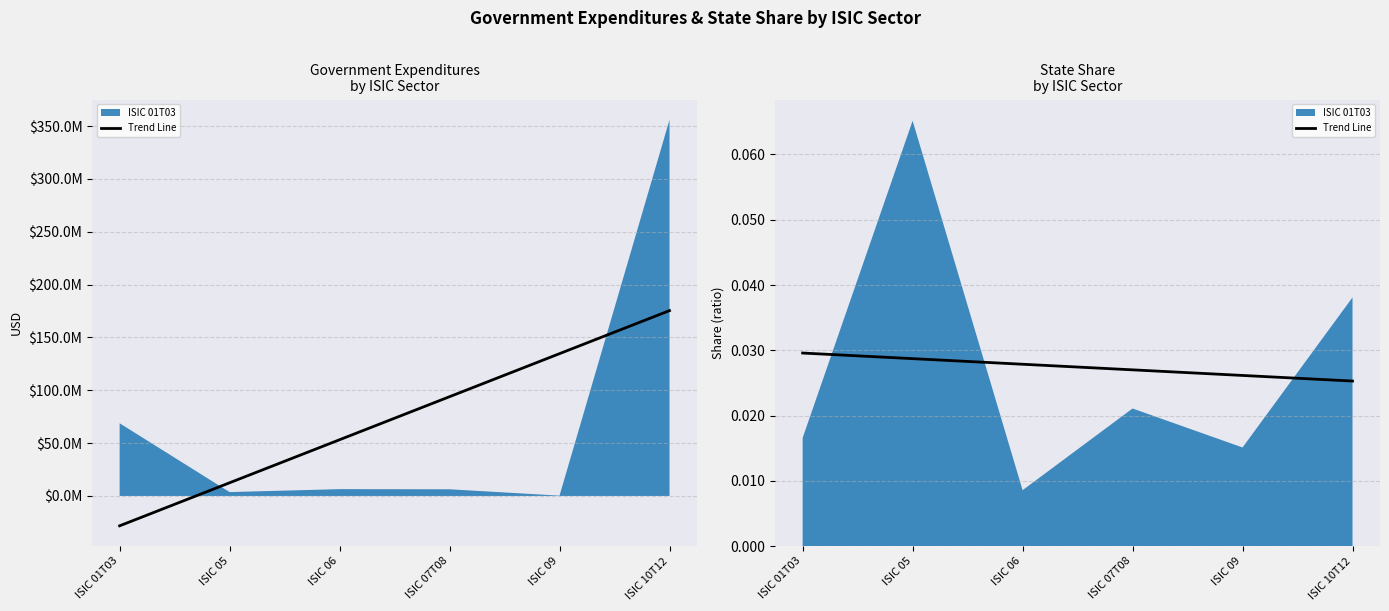

How many distinct data groups are displayed?

1